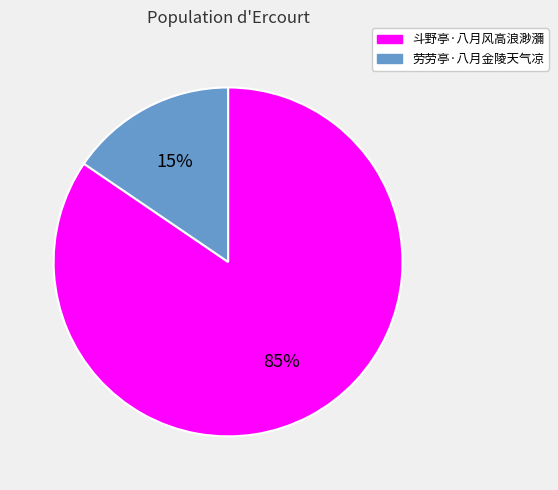

Between 斗野亭·八月风高浪渺瀰 and 劳劳亭·八月金陵天气凉, which is larger?

斗野亭·八月风高浪渺瀰